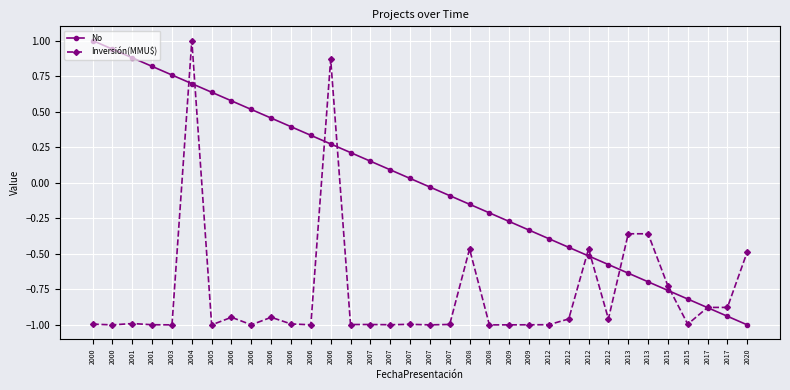

Does the chart have visible grid lines?

Yes